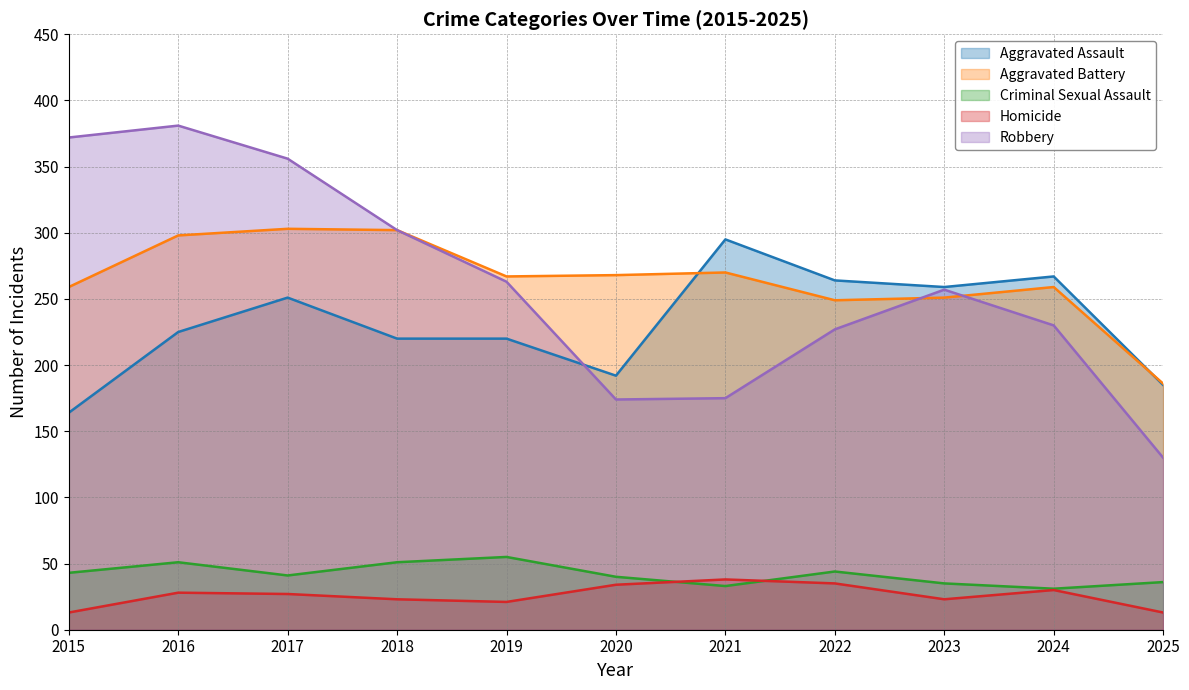

How many values in the Criminal Sexual Assault series are below 41?

5